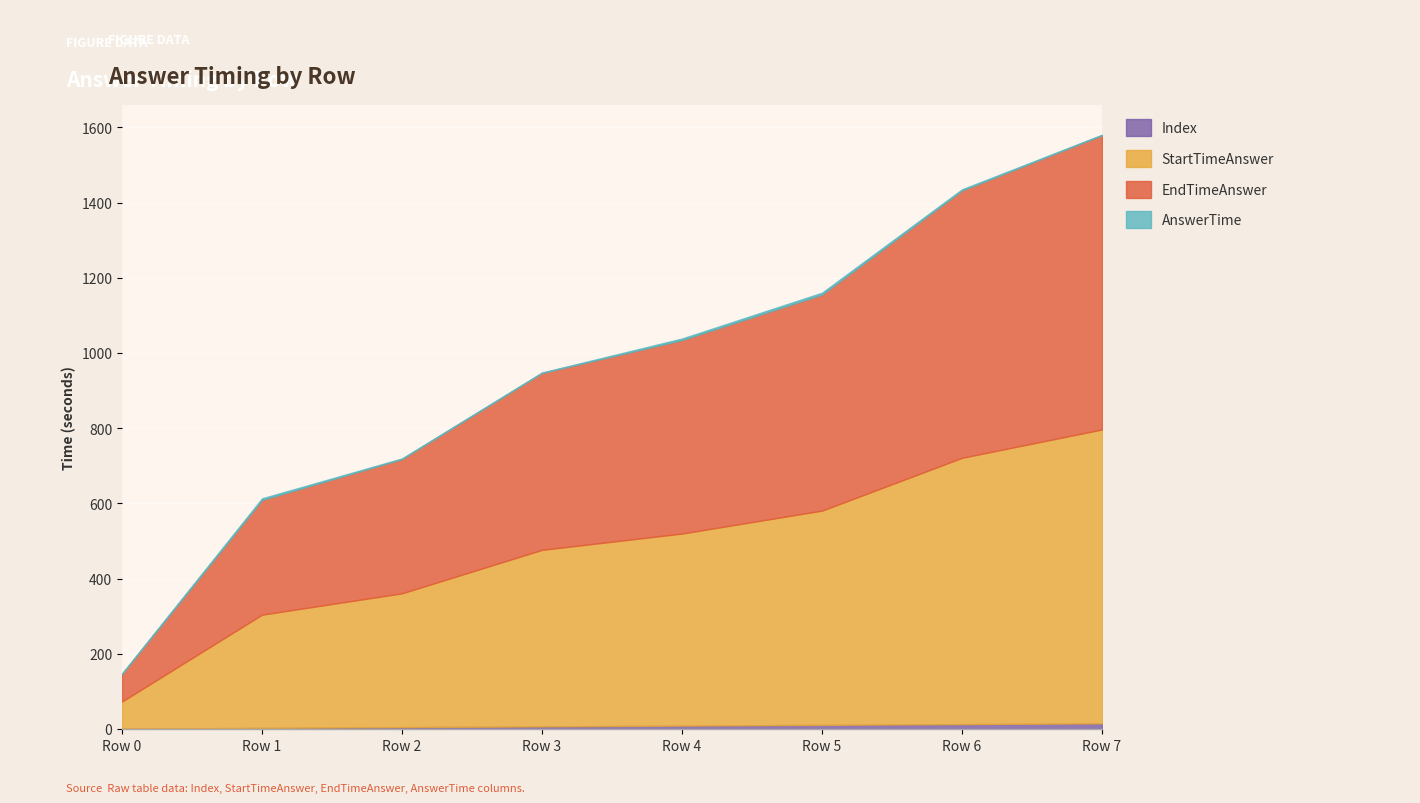

At how many categories does at least one series exceed 512?

4